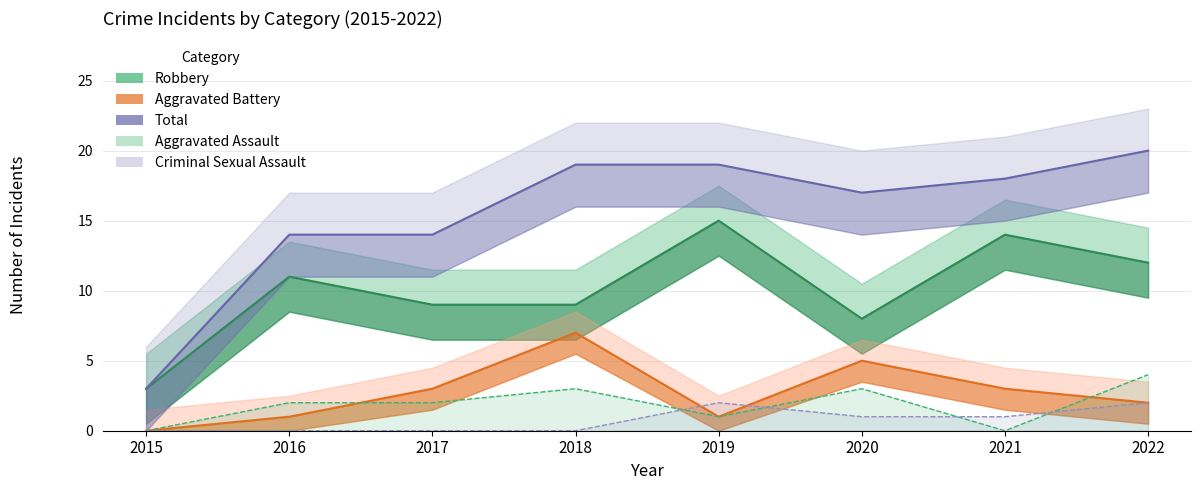

What is the difference between the highest and lowest values at 2015?

3